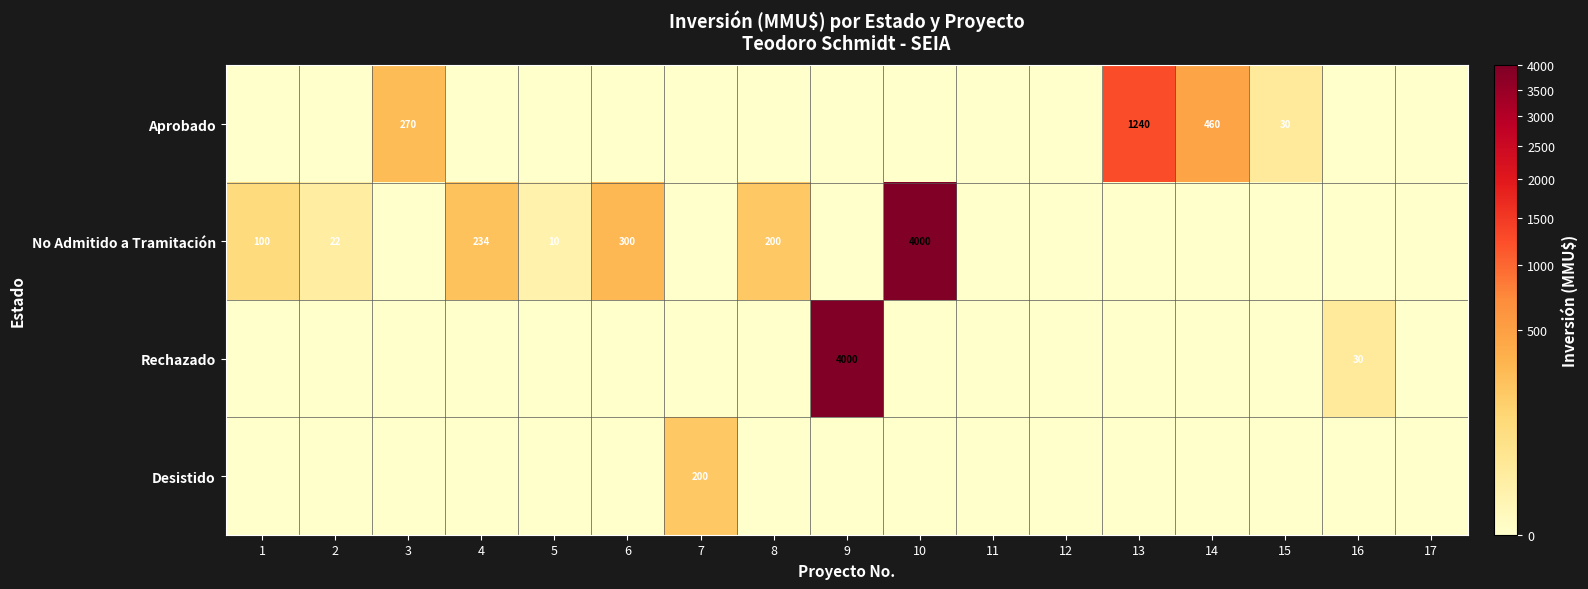

At which category does the chart reach its minimum across all series?

1